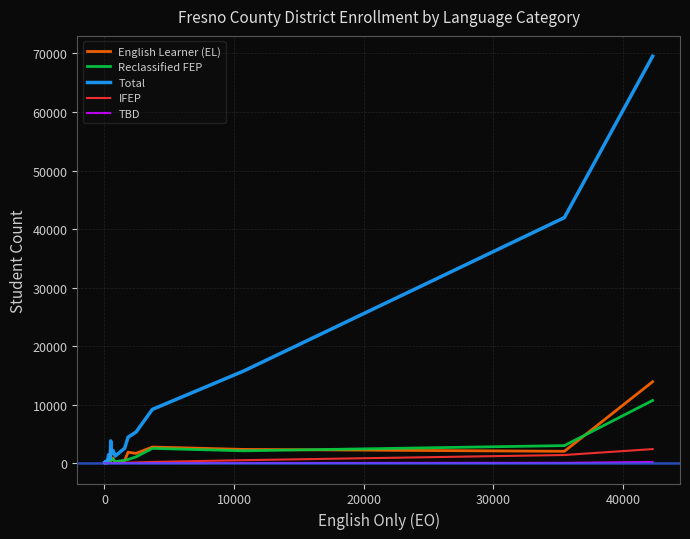

Which series has the widest spread of values?

Total